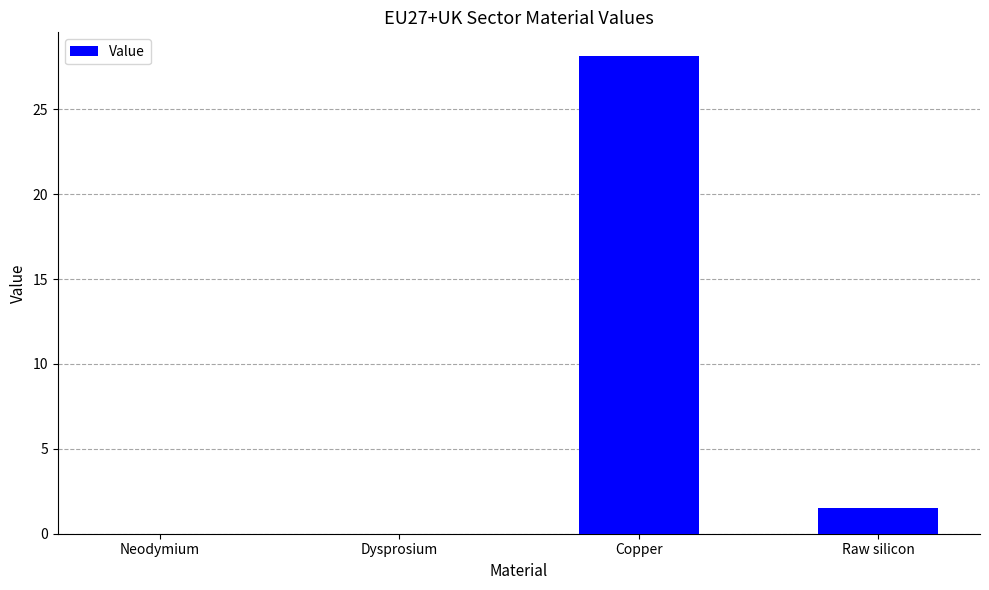

Where is the data nearest to the value 14?

Raw silicon